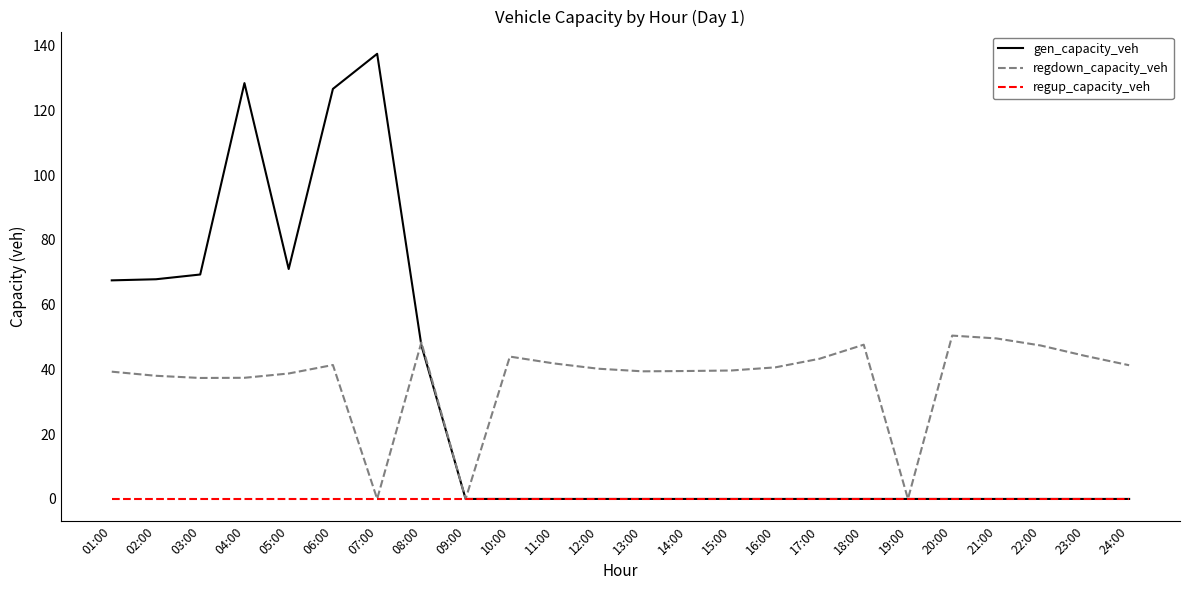

The value of gen_capacity_veh at 05:00 is 71.0. True or false?

True